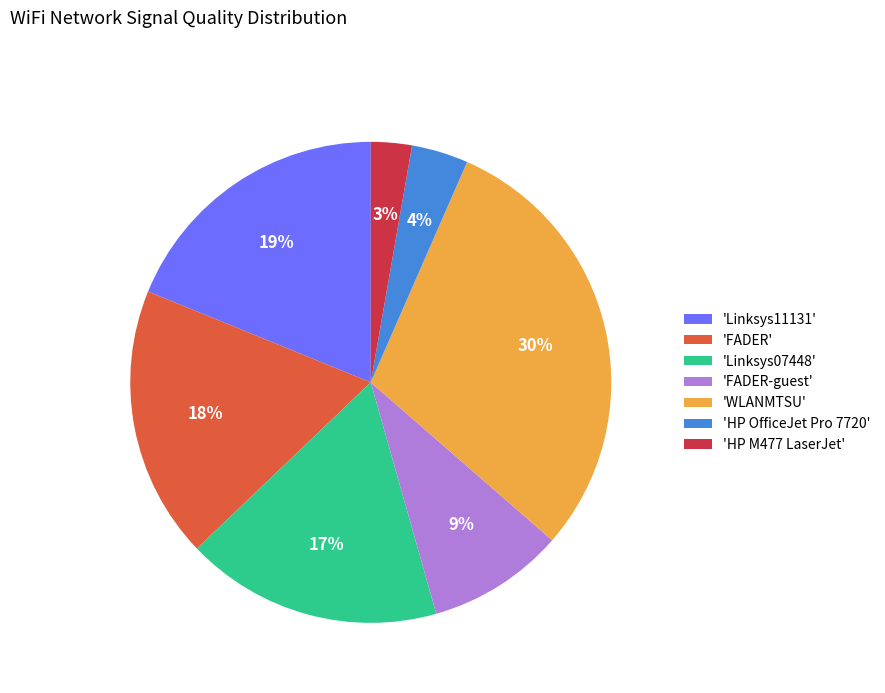

How many segments does this pie chart have?

7